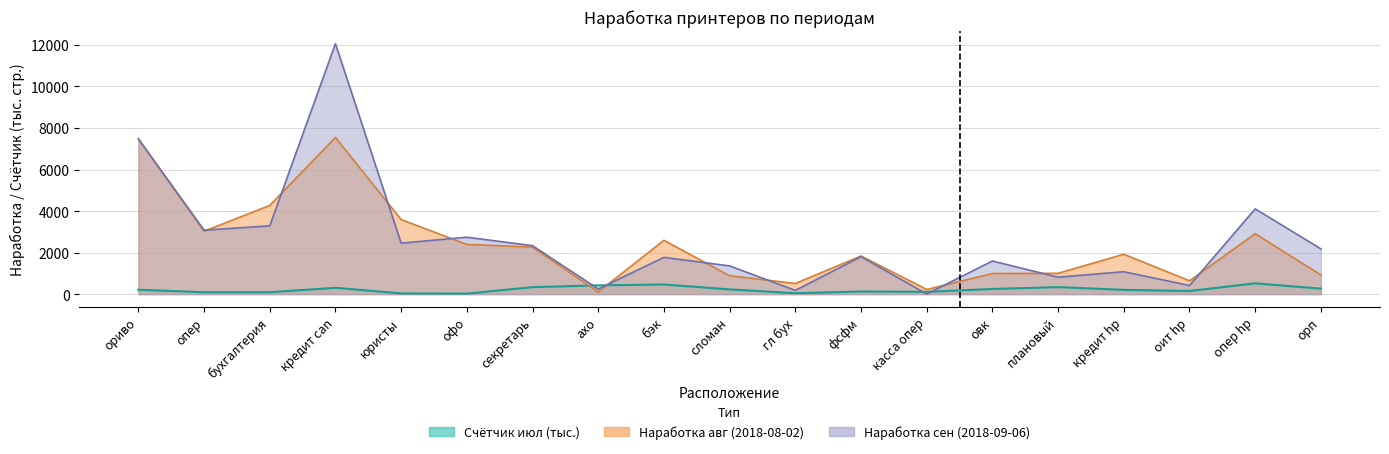

What is the difference between the highest and lowest values at сломан?

1131.5